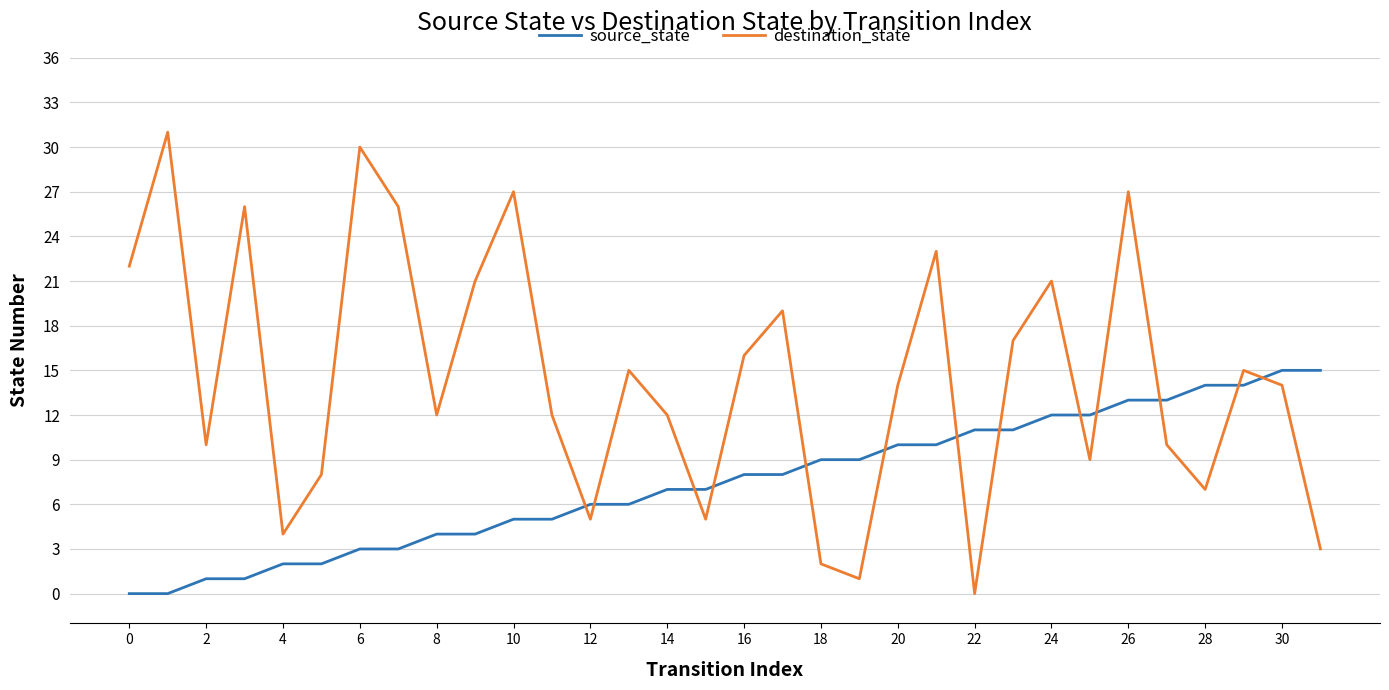

Does the chart have visible grid lines?

Yes